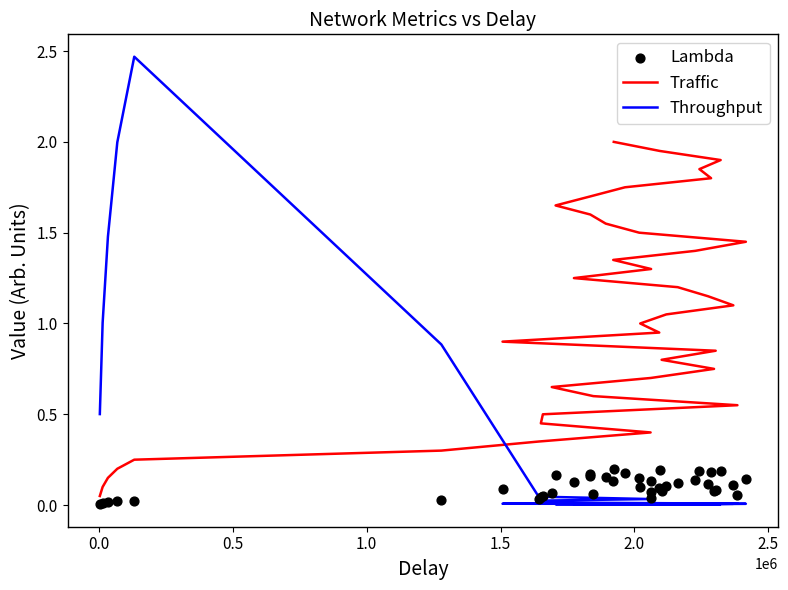

Which series reaches the maximum Y coordinate?

Throughput